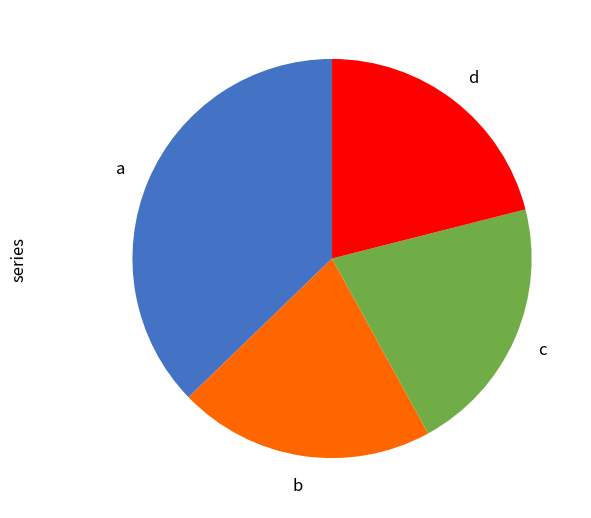

Is there a majority slice in this chart?

No